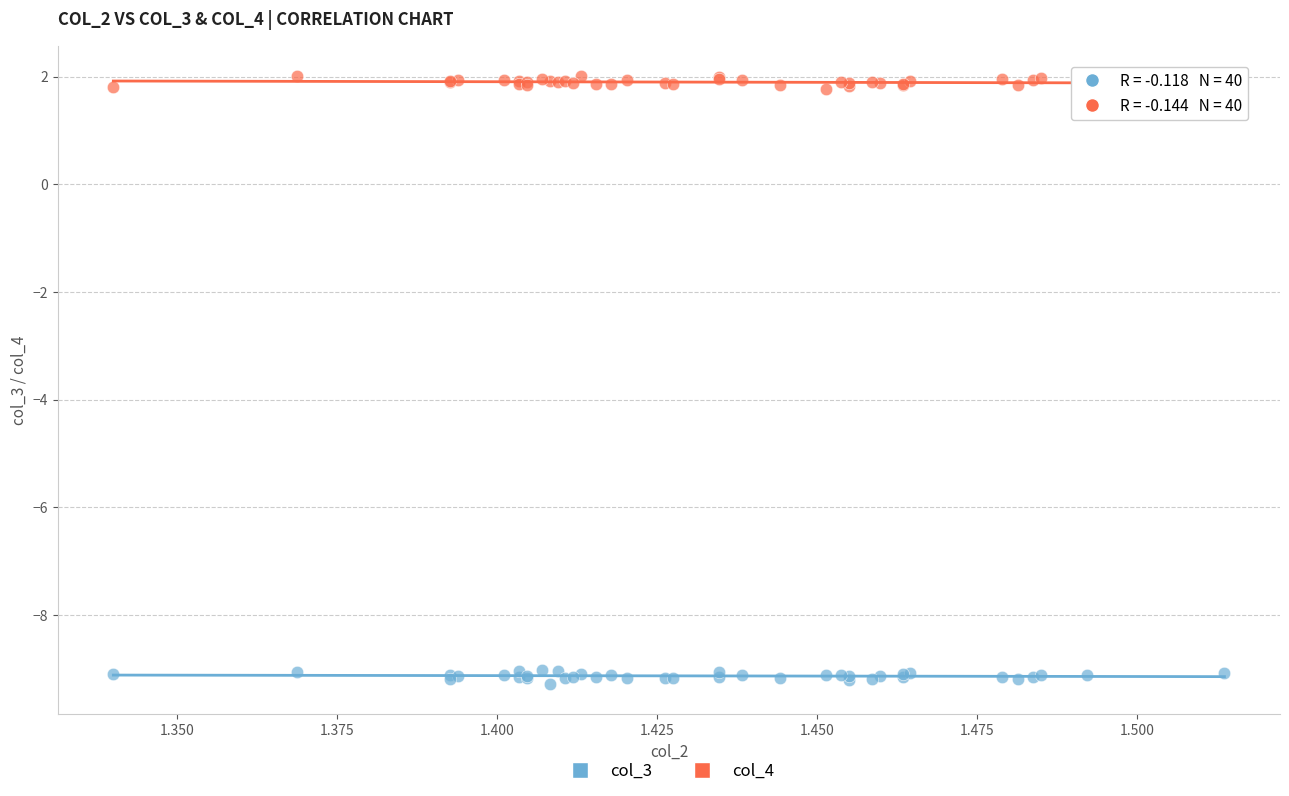

What are all the series names shown in the legend?

col_3, col_4